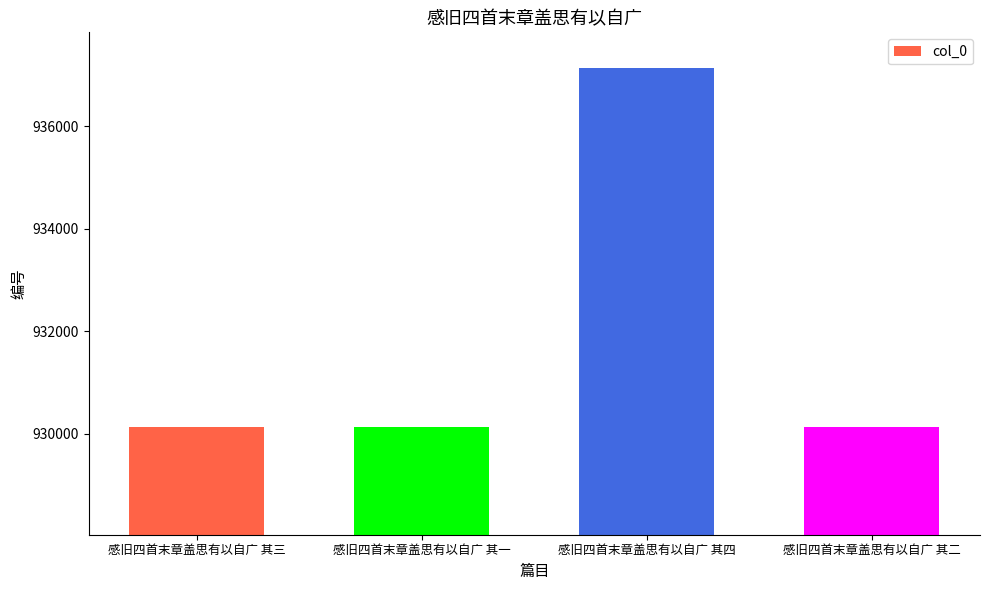

What is the label of the 3rd bar from the right?

感旧四首末章盖思有以自广 其一